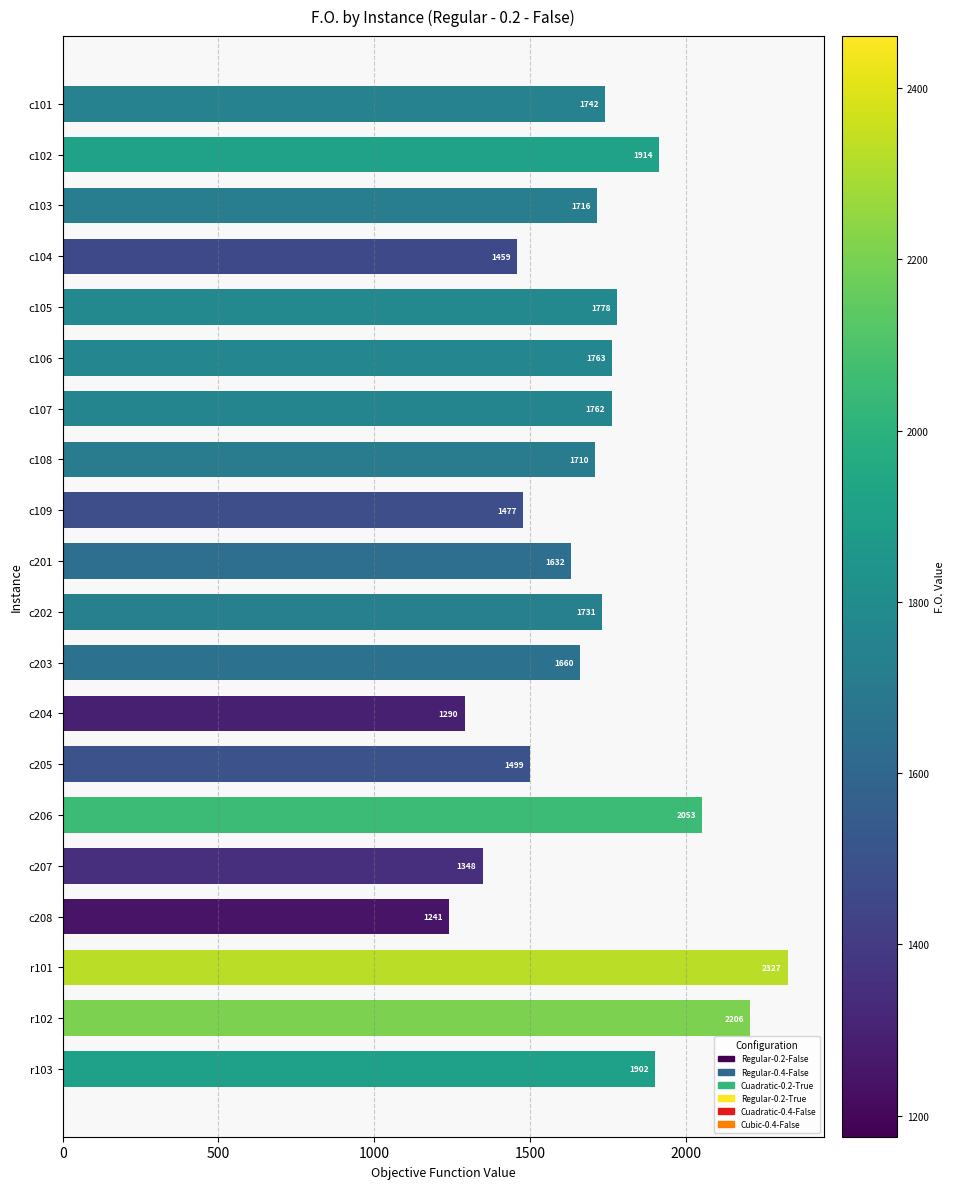

What is the change in value from c104 to c208?

-218.0